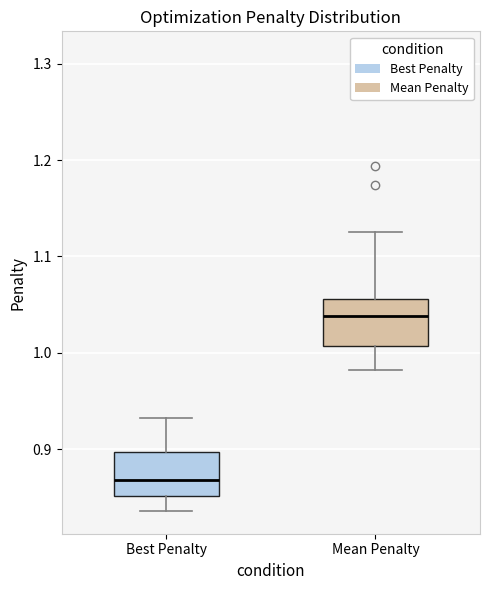

Reading left to right, transcribe this box plot: for each box, give where its median line is, the range the box spans, and where its two whiskers end, as read against the y-axis. The values are not printed on the chart, so give them approximately, as read against the axis.

Best Penalty: median 0.87, box 0.85 to 0.90, whiskers 0.84 to 0.93
Mean Penalty: median 1.04, box 1.01 to 1.06, whiskers 0.98 to 1.13